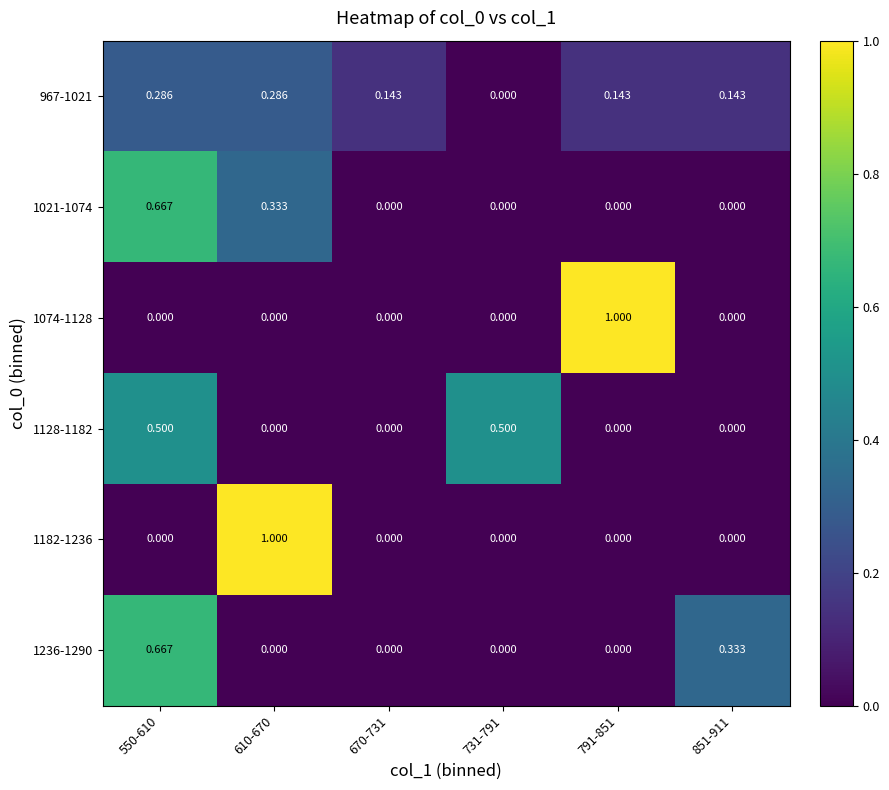

Reading left to right, what are all the values shown in this chart?

967-1021: 550-610=0.3	610-670=0.3	670-731=0.1	731-791=0.0	791-851=0.1	851-911=0.1
1021-1074: 550-610=0.7	610-670=0.3	670-731=0.0	731-791=0.0	791-851=0.0	851-911=0.0
1074-1128: 550-610=0.0	610-670=0.0	670-731=0.0	731-791=0.0	791-851=1.0	851-911=0.0
1128-1182: 550-610=0.5	610-670=0.0	670-731=0.0	731-791=0.5	791-851=0.0	851-911=0.0
1182-1236: 550-610=0.0	610-670=1.0	670-731=0.0	731-791=0.0	791-851=0.0	851-911=0.0
1236-1290: 550-610=0.7	610-670=0.0	670-731=0.0	731-791=0.0	791-851=0.0	851-911=0.3